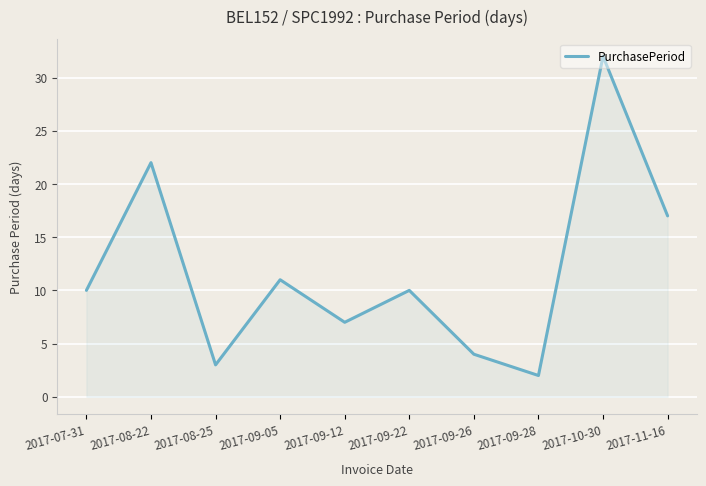

Which has a higher value, 2017-07-31 or 2017-09-05?

2017-09-05